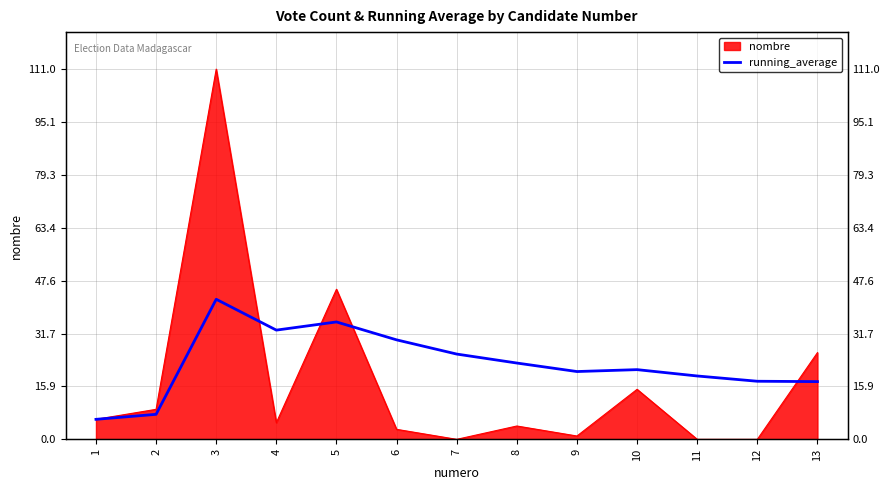

Reading left to right, extract all data points from this chart.

6.0	7.5	42.0	32.8	35.2	29.8	25.6	22.9	20.3	20.9	19.0	17.4	17.3